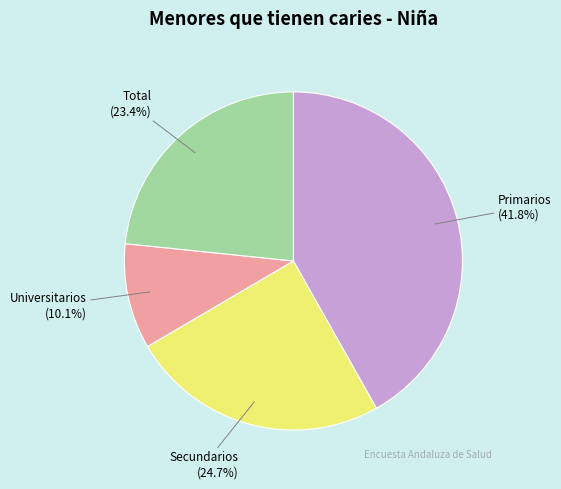

What portion of the pie excludes Secundarios?

75.3%